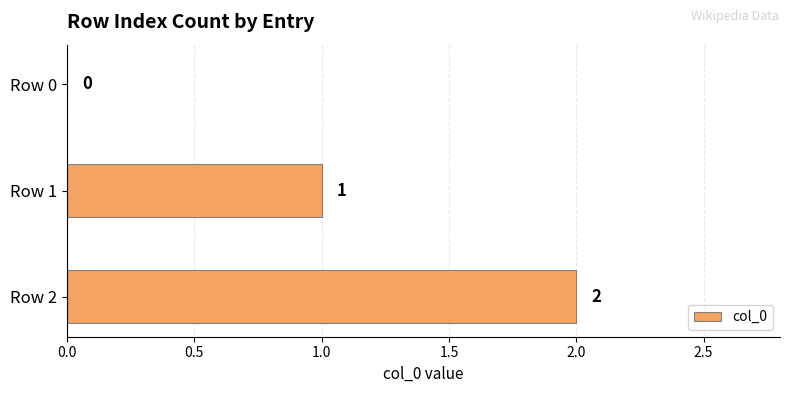

The value at Row 0 is 0. True or false?

True